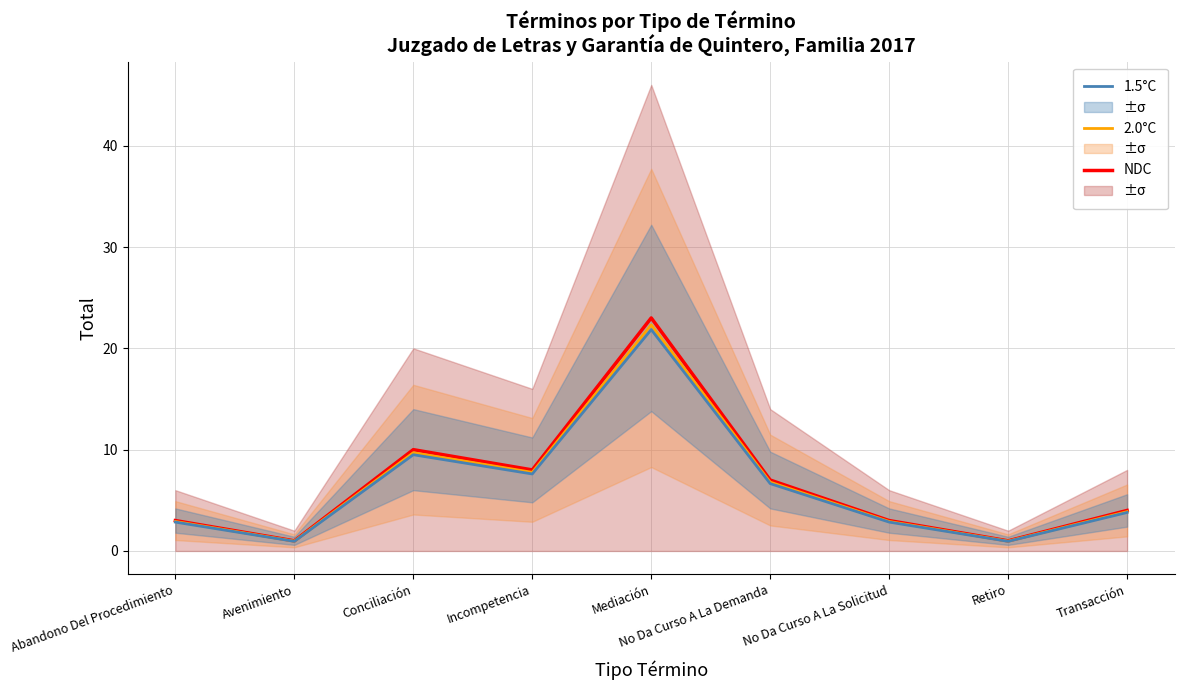

What is the spread (max minus min) of values at Incompetencia?

0.4